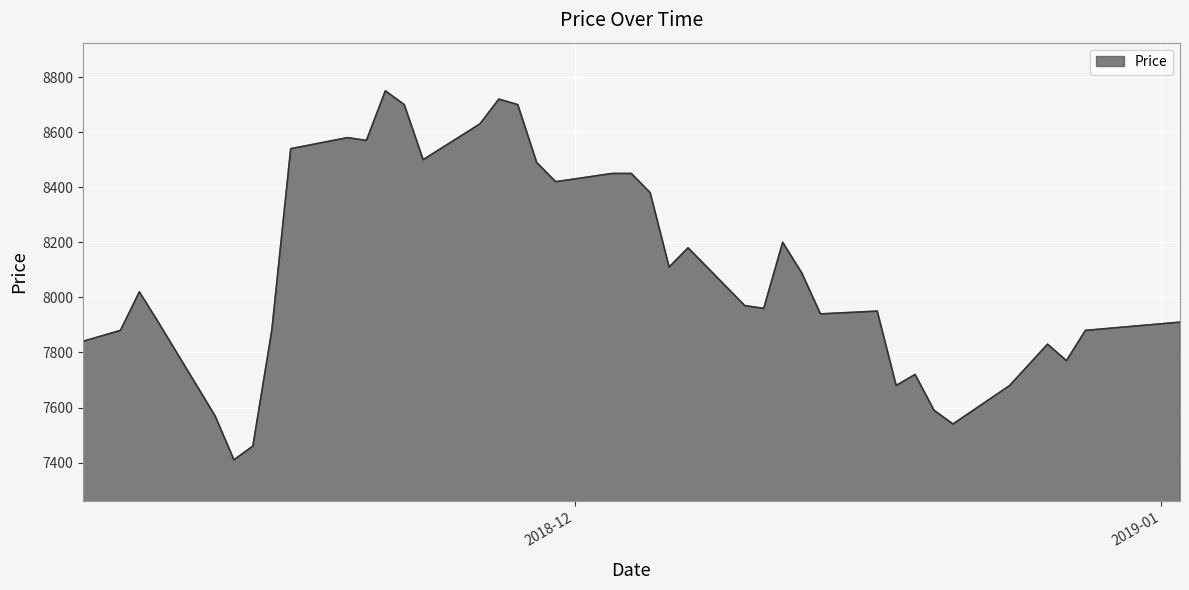

How many values are below 7970?

20